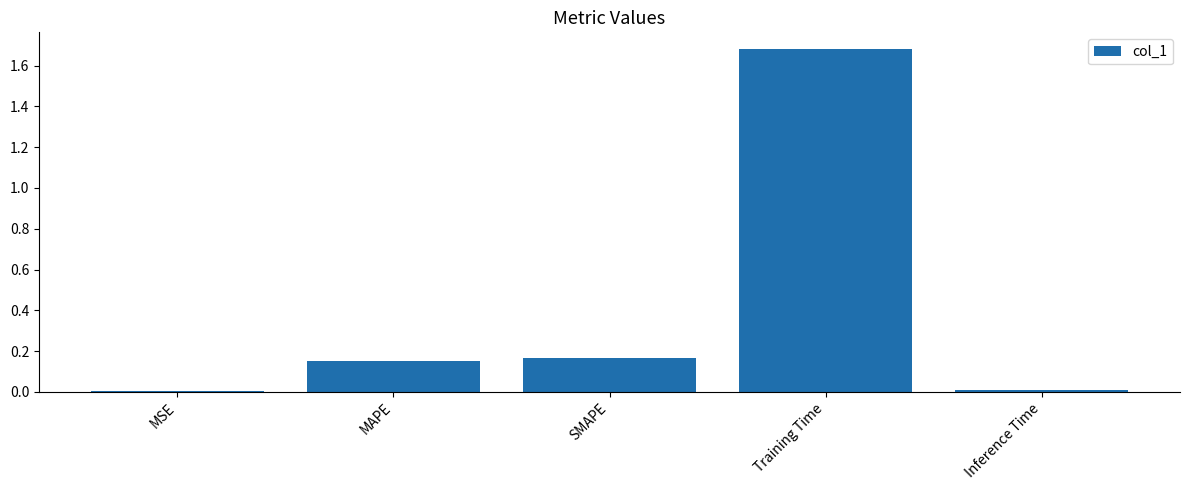

The chart shows a value of 0.1 at SMAPE. True or false?

False